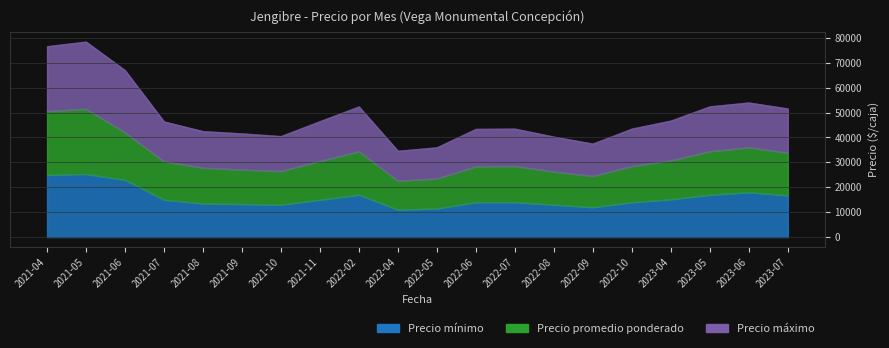

Which series has the largest total across all categories?

Precio máximo